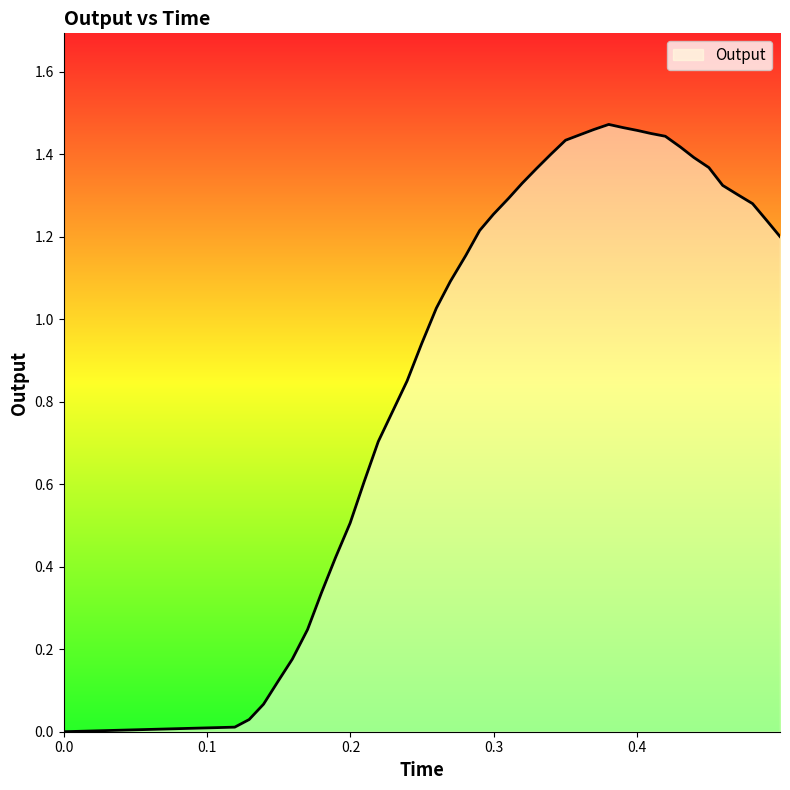

How many categories are shown in the chart?

40